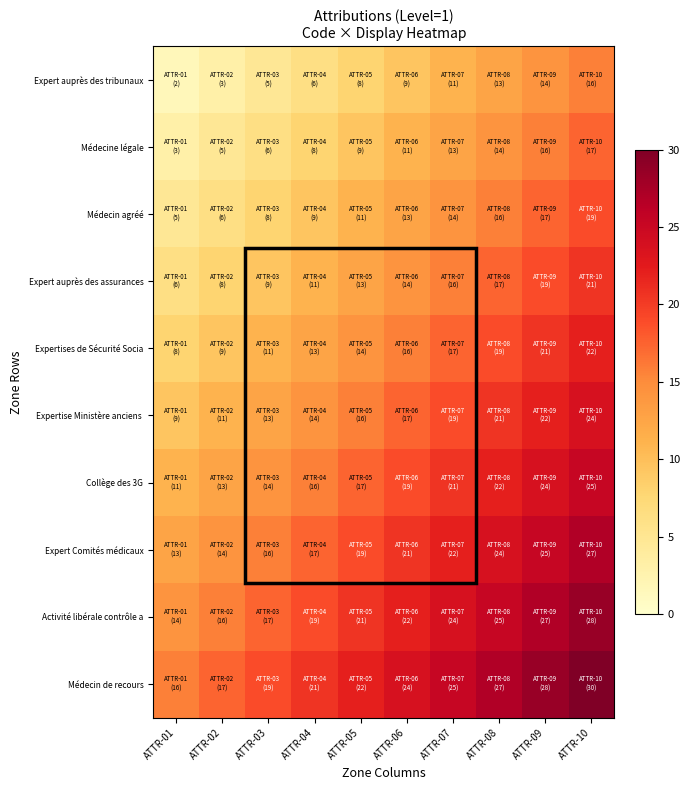

Rank the series by their maximum value, from highest to lowest.

Médecin de recours, Activité libérale contrôle a, Expert Comités médicaux, Collège des 3G, Expertise Ministère anciens, Expertises de Sécurité Socia, Expert auprès des assurances, Médecin agréé, Médecine légale, Expert auprès des tribunaux